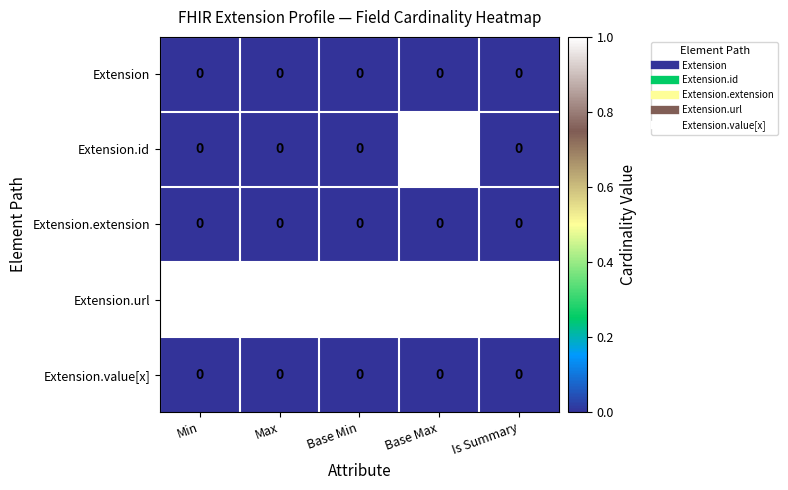

Is it true that Extension equals 0 at Max?

True